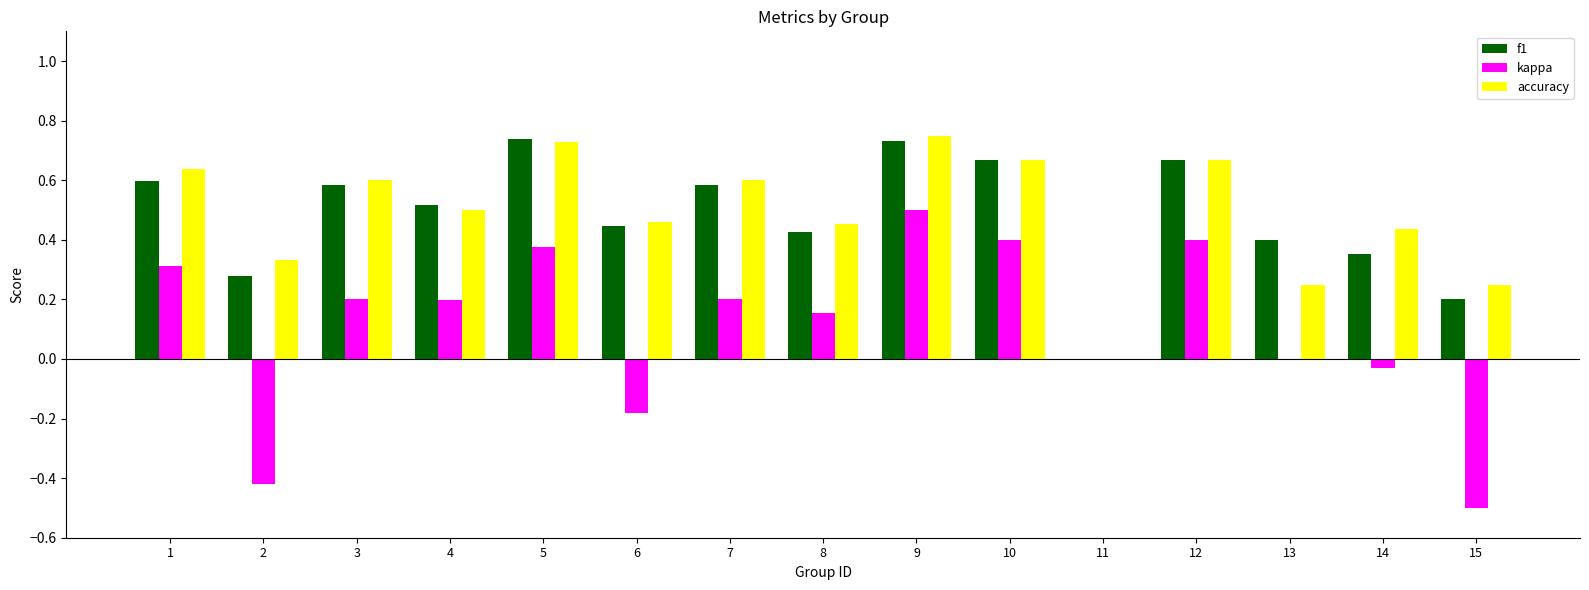

Is the value of kappa at 8 greater than the value of accuracy at 10?

No